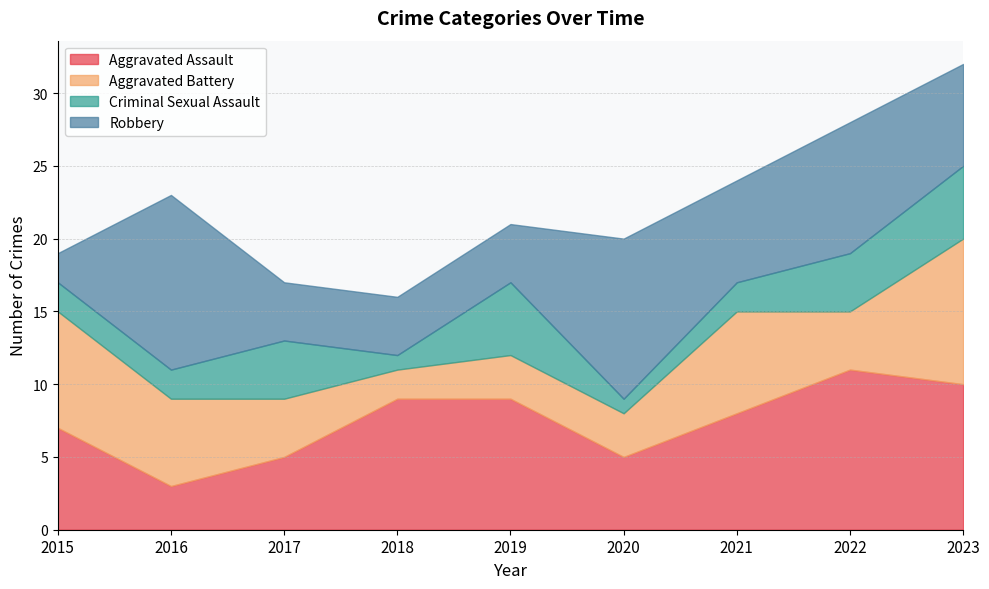

Reading left to right, transcribe all the data shown in this chart.

Aggravated Assault: 7	3	5	9	9	5	8	11	10
Aggravated Battery: 8	6	4	2	3	3	7	4	10
Criminal Sexual Assault: 2	2	4	1	5	1	2	4	5
Robbery: 2	12	4	4	4	11	7	9	7